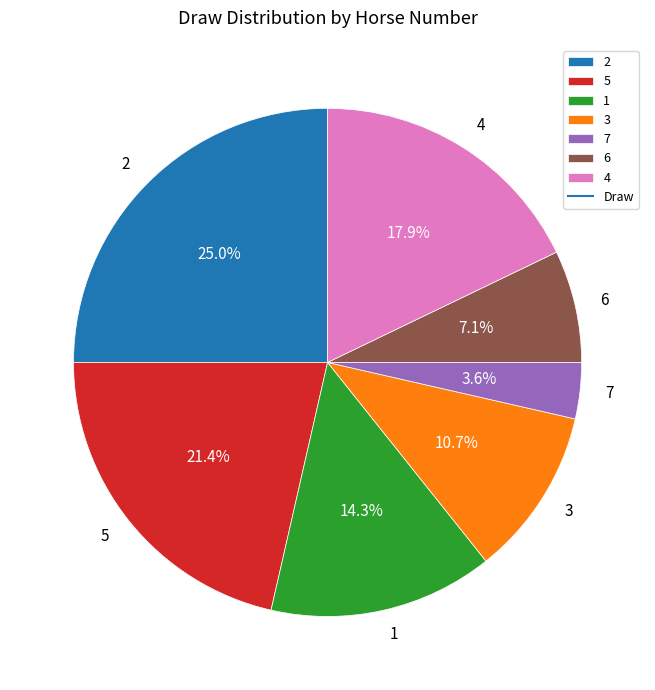

To the nearest percent, what is the difference between the largest and smallest slice percentages?

21%